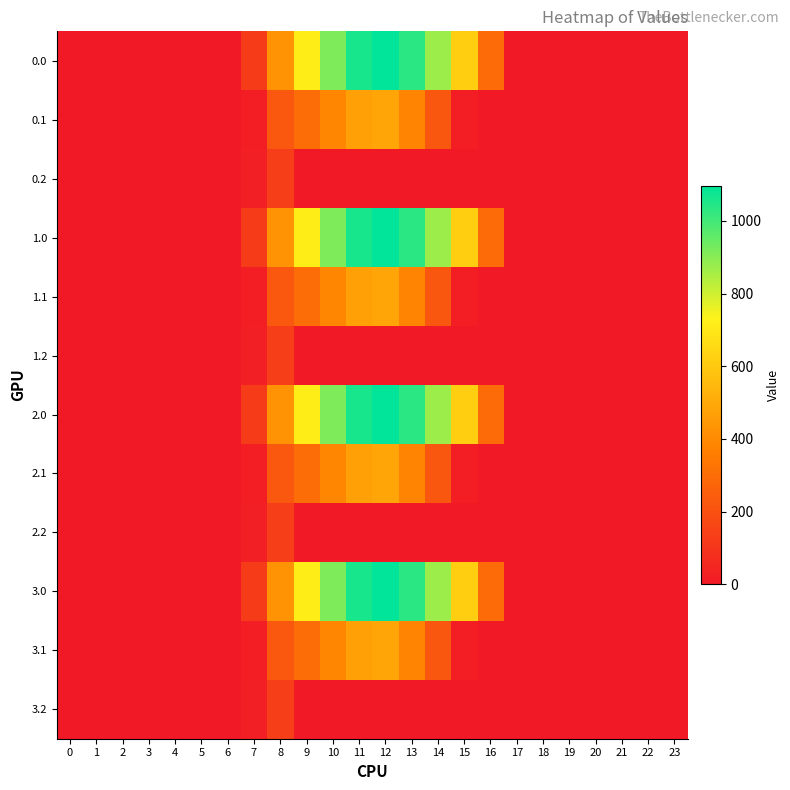

Which has a higher value, 22 or 0?

22